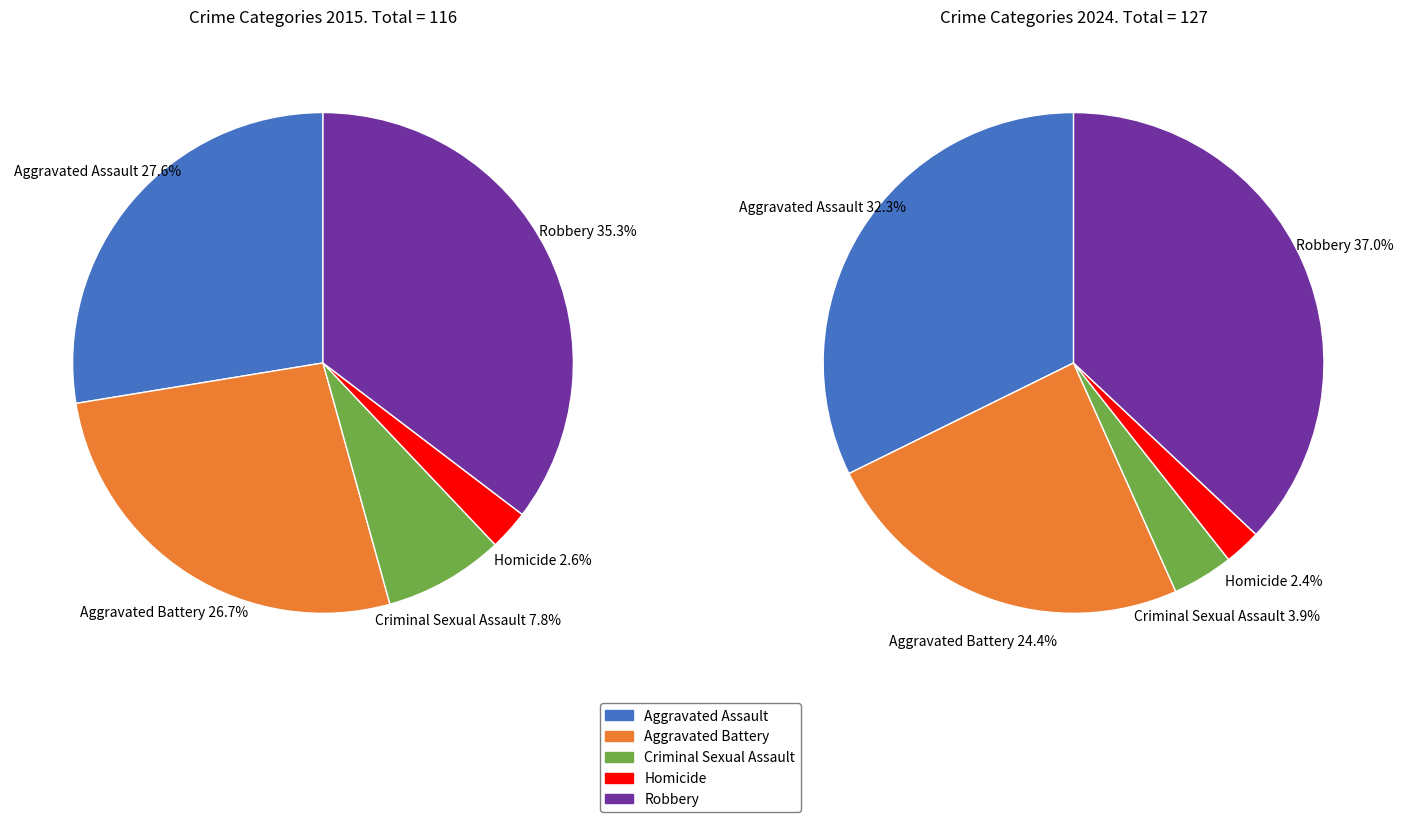

Rank the series by their average value, from highest to lowest.

values_2024, values_2015